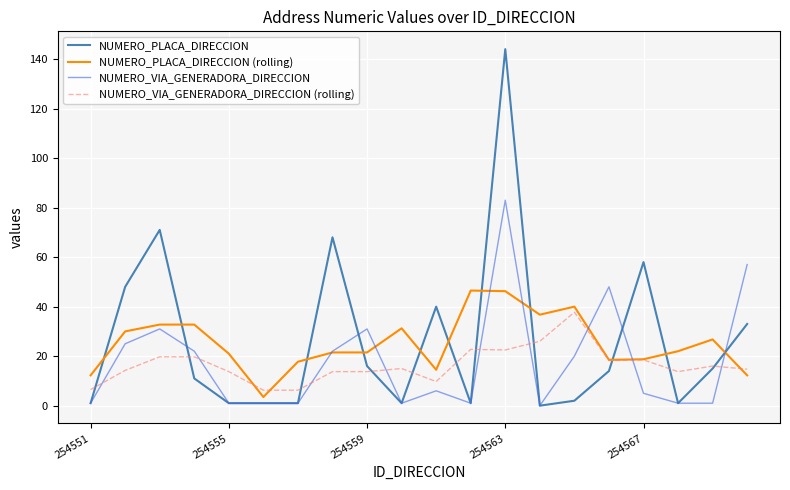

What is the highest value of the NUMERO_PLACA_DIRECCION (rolling) series?

46.5